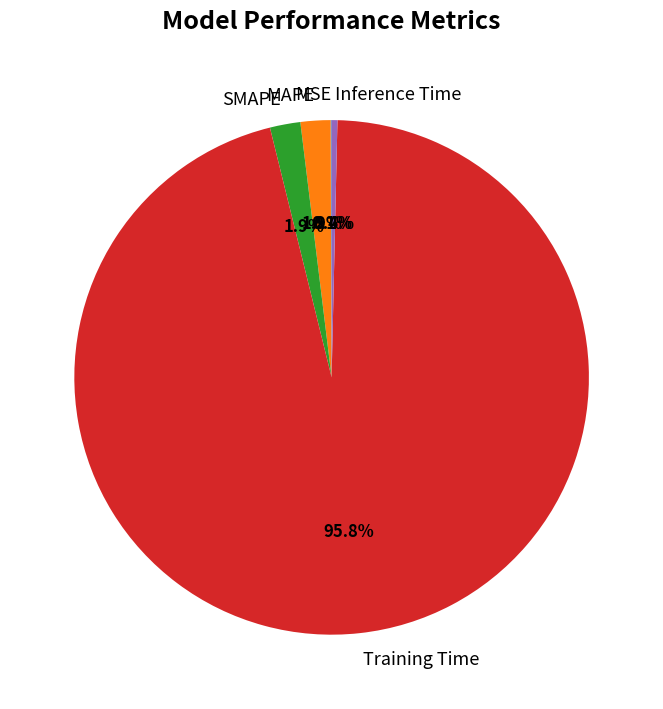

Which category has the biggest portion of the pie?

Training Time